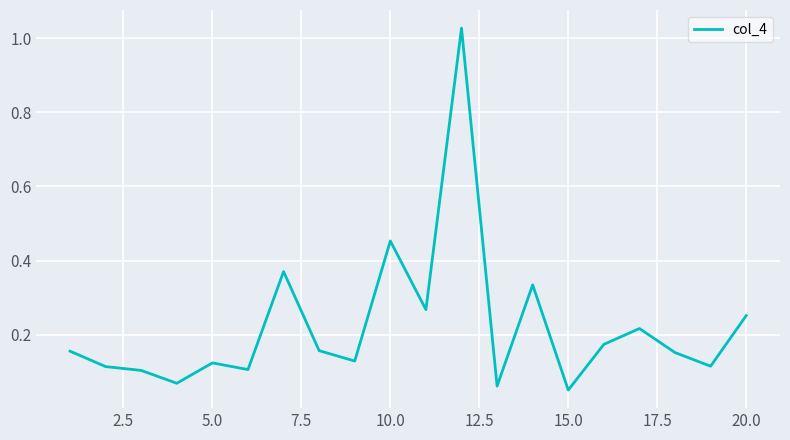

How many lines are shown in the chart?

1